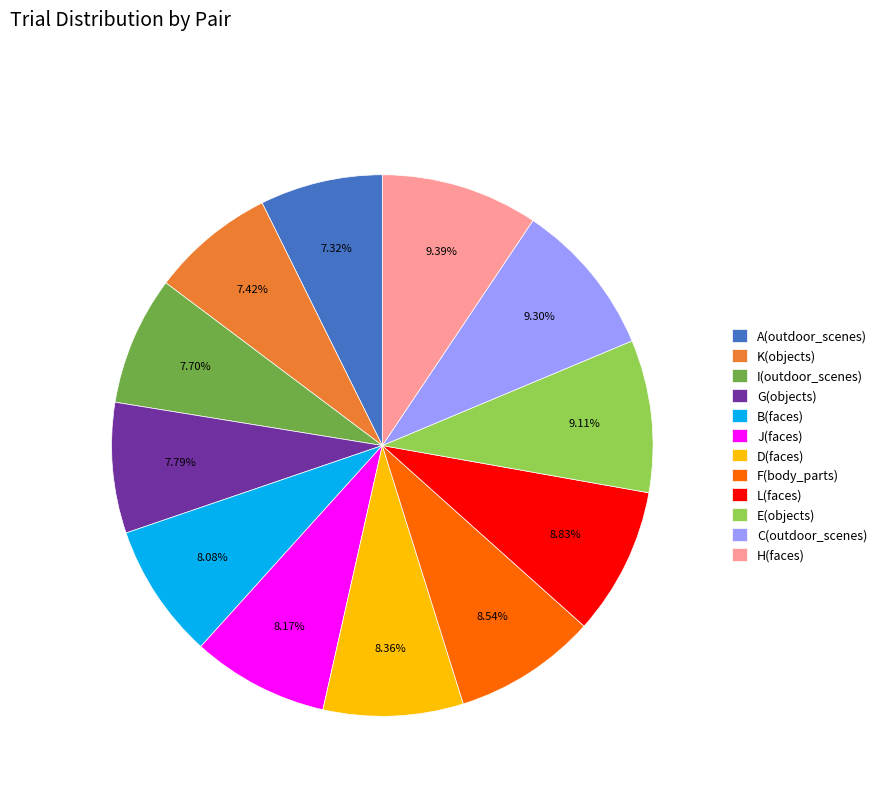

Do D(faces) and J(faces) together represent more than half of the pie?

No